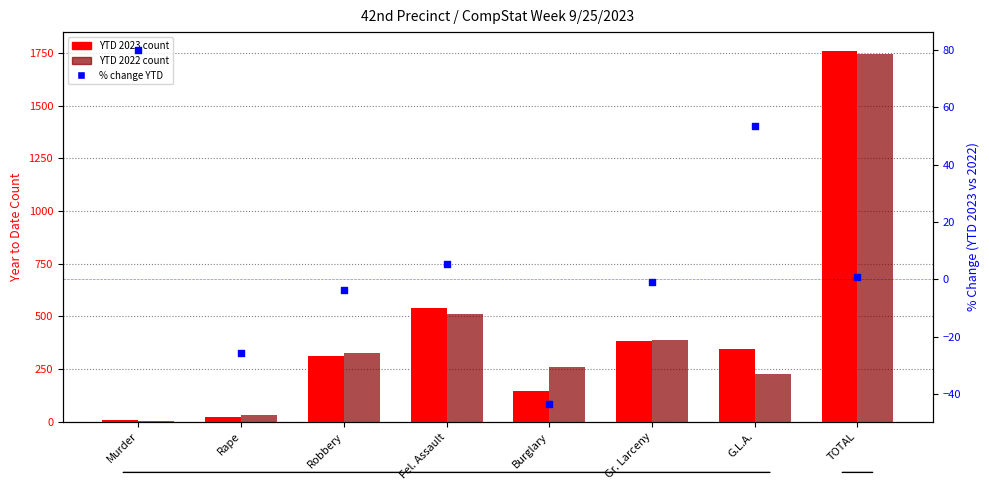

What are all the series names shown in the legend?

YTD 2023, YTD 2022, % Change YTD